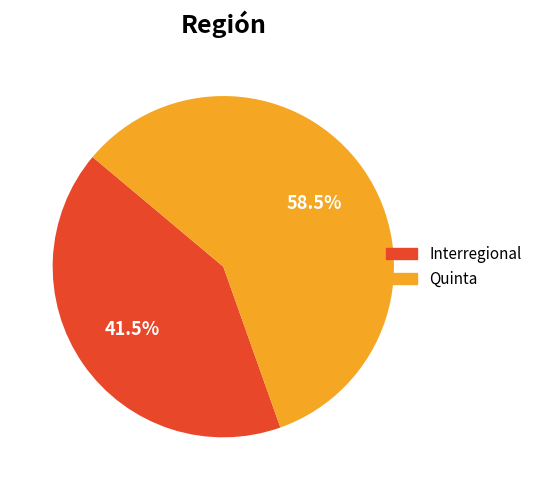

Is there any slice that represents more than half of the pie?

Yes